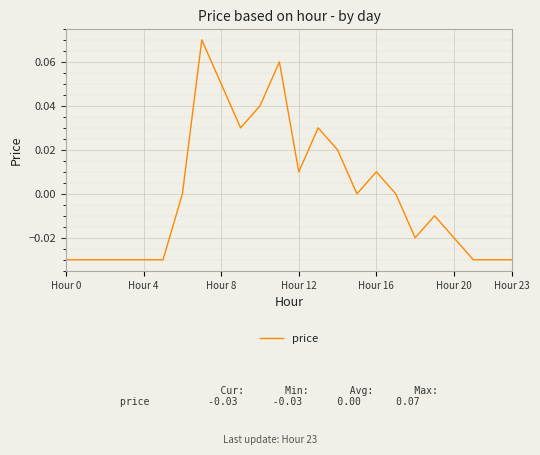

Does the chart have visible grid lines?

Yes